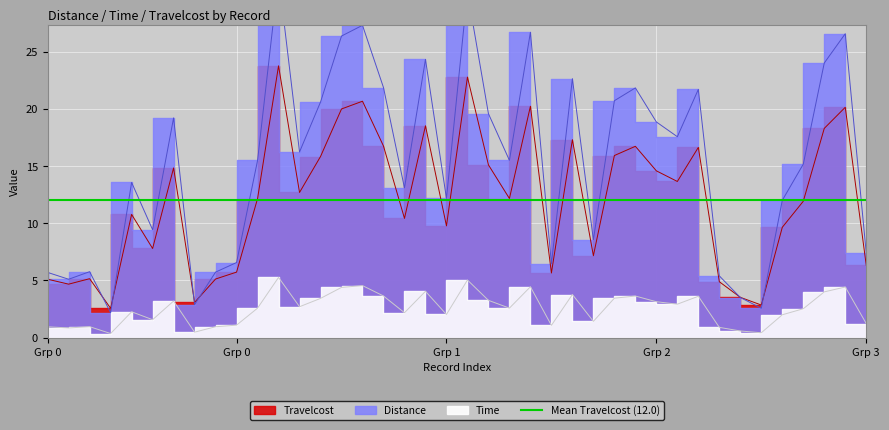

At which category does Time reach its first local valley?

1